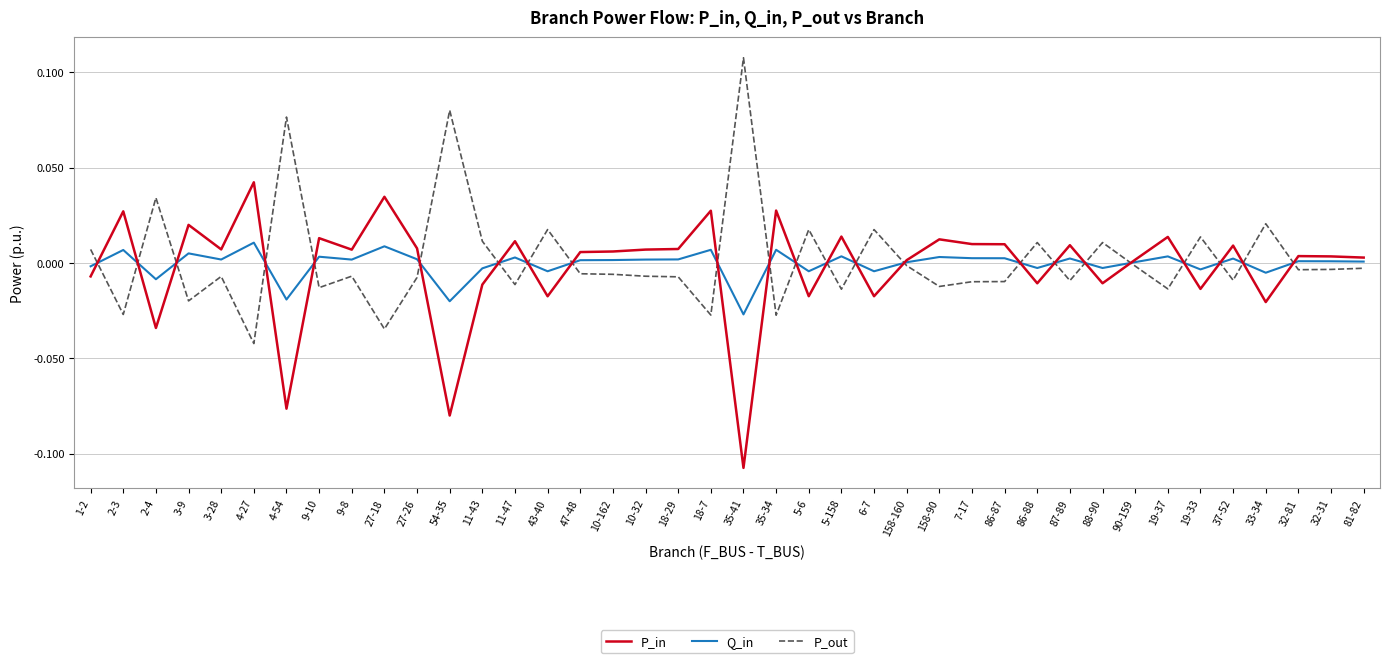

Is it true that P_out equals -0.0 at 37-52?

True